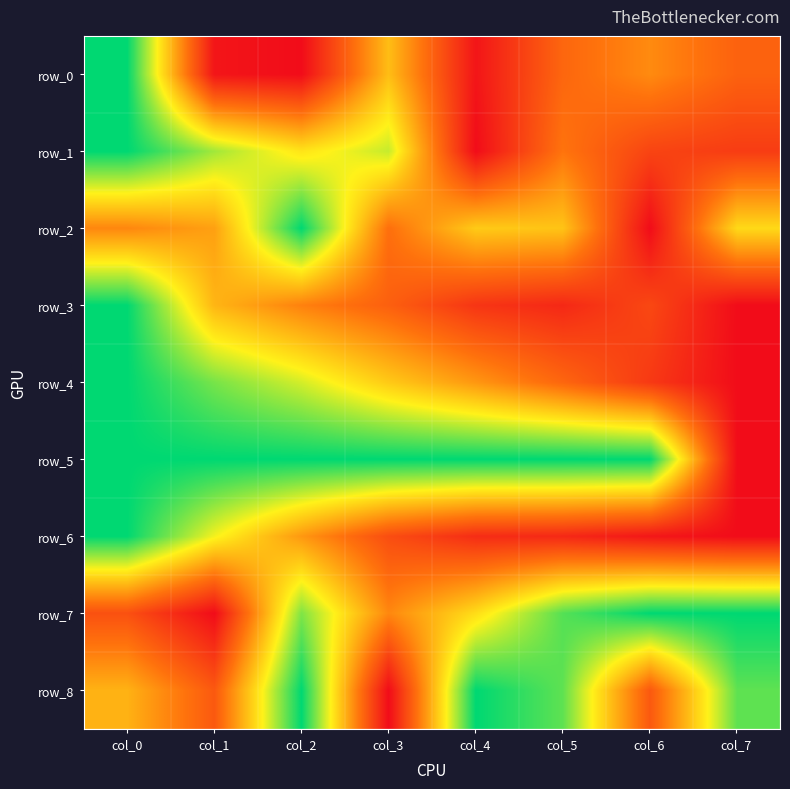

What is the average value of the row_7 series?

0.6